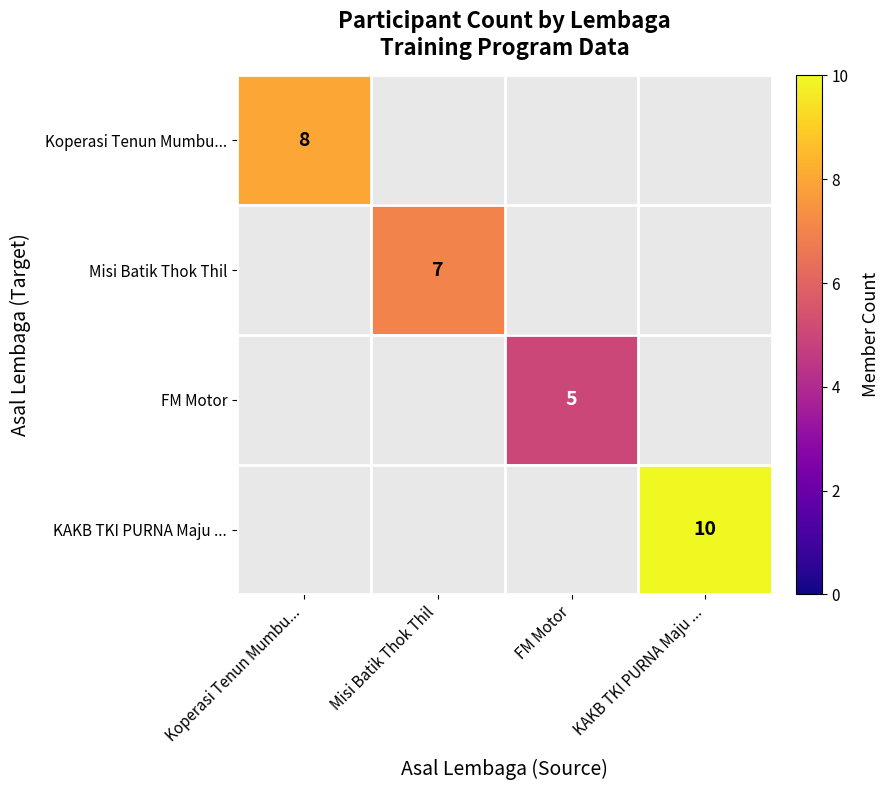

At how many categories does at least one series exceed 6?

3